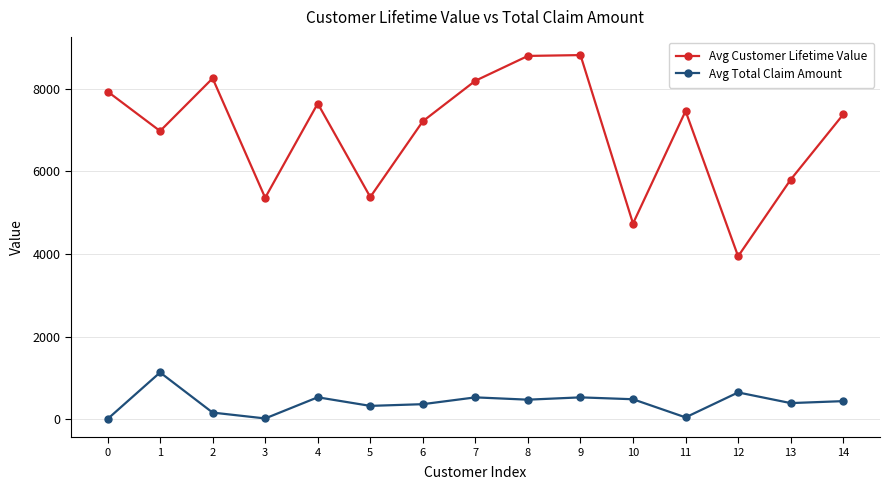

What is the approximate value of Avg Customer Lifetime Value at 0?

7936.9